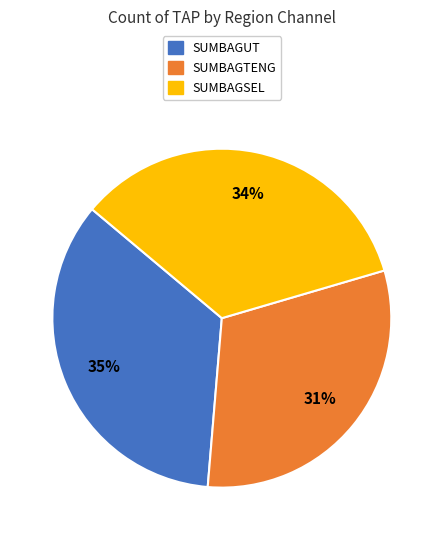

To the nearest percent, what percentage of the pie is SUMBAGTENG?

31%